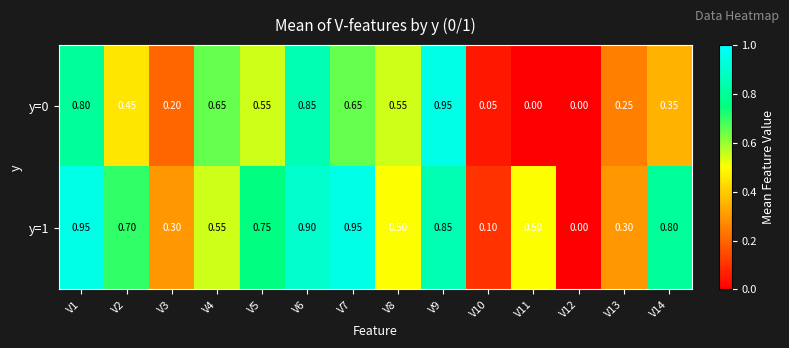

Which series has the largest total across all categories?

y=1